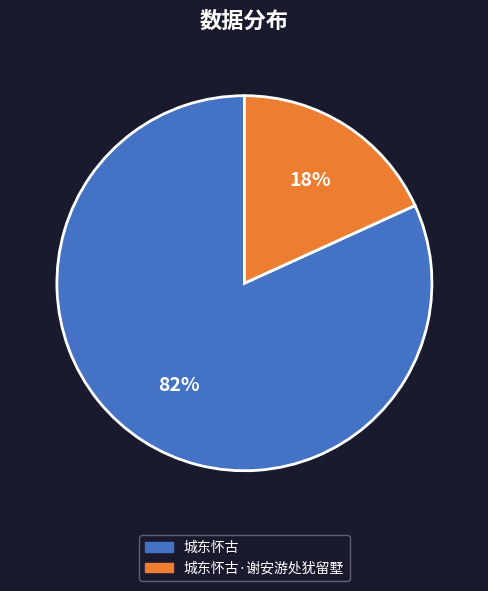

To the nearest percent, what is the combined percentage of 城东怀古·谢安游处犹留墅 and 城东怀古?

100%